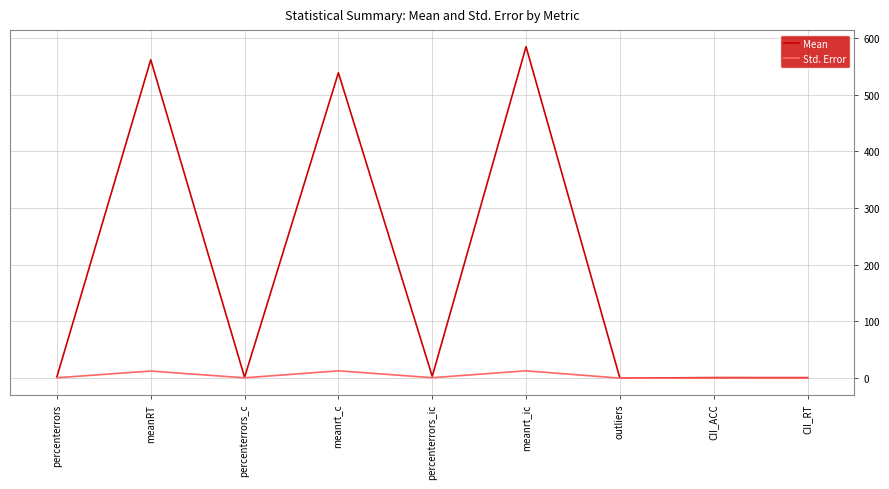

In Mean, how many points are lower than both neighbors (excluding endpoints)?

3